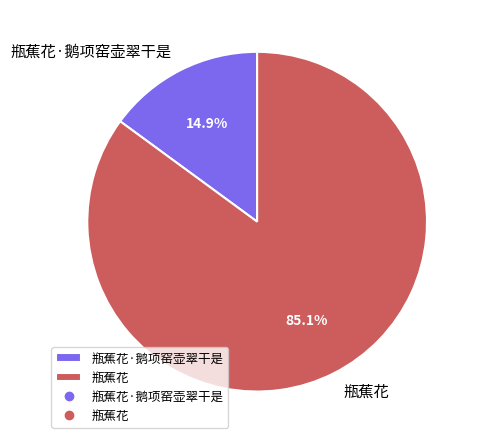

To the nearest percent, what portion does 瓶蕉花 represent?

85%